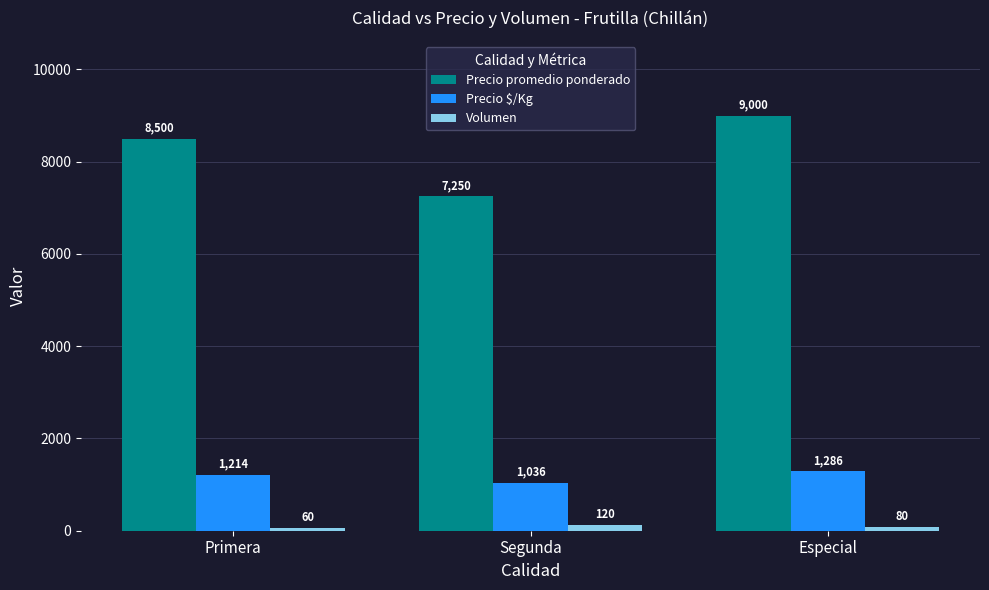

At which label does Precio promedio ponderado reach its peak?

Especial